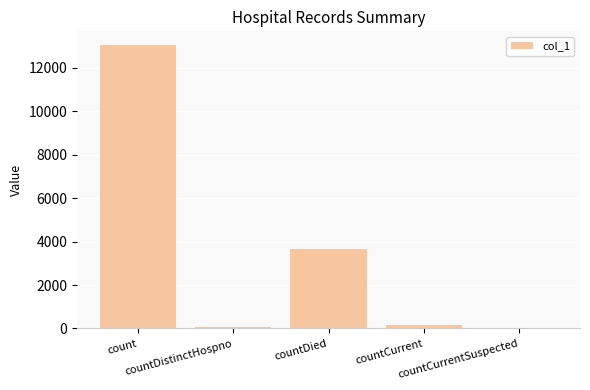

What is the maximum value shown in the chart?

13027